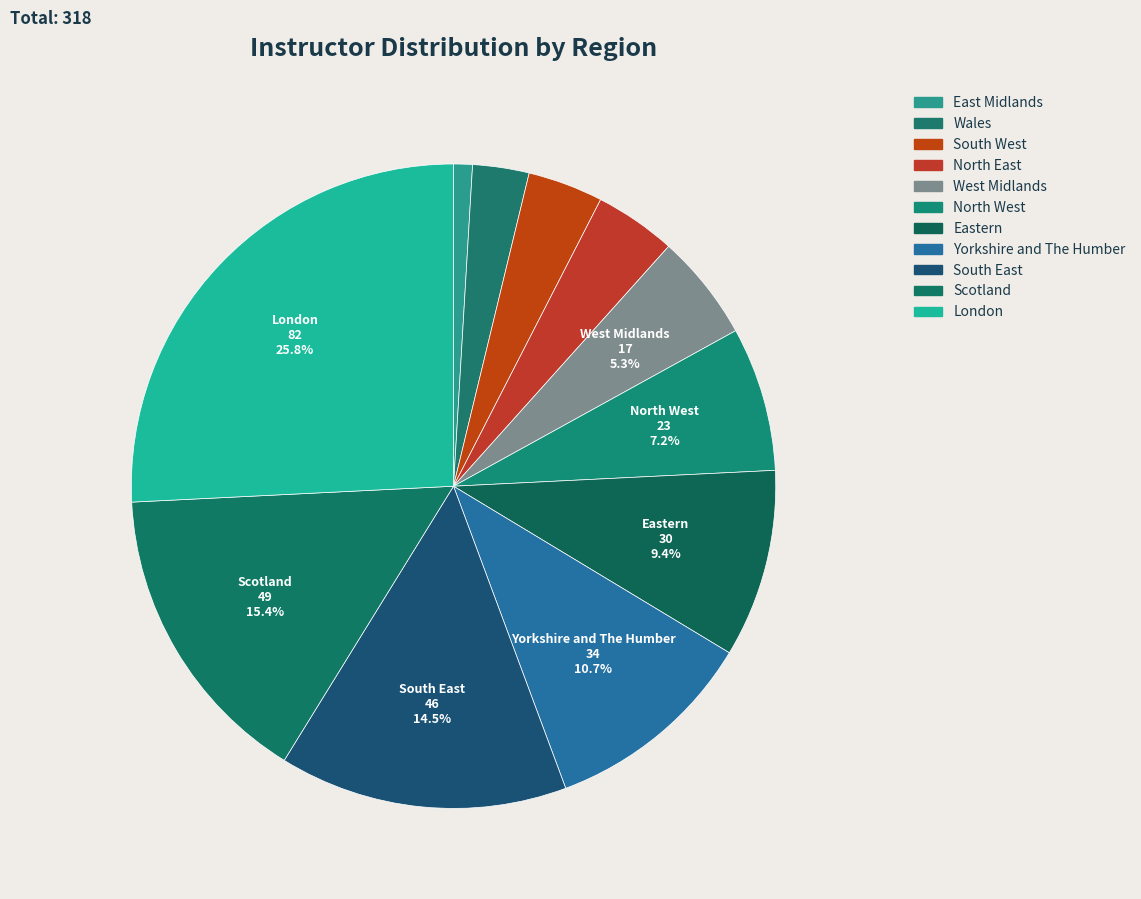

Is South West the majority of the pie?

No